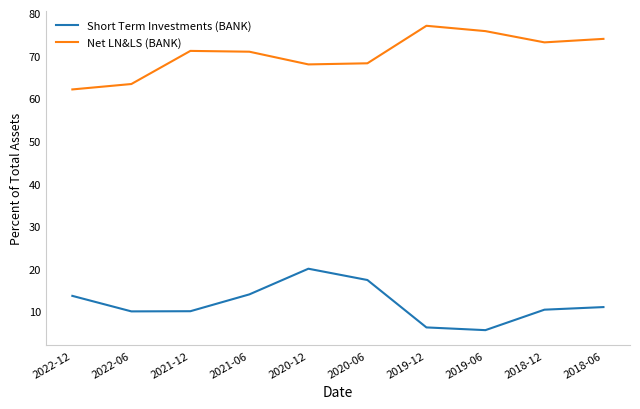

What is the spread (max minus min) of values at 2018-06?

62.9